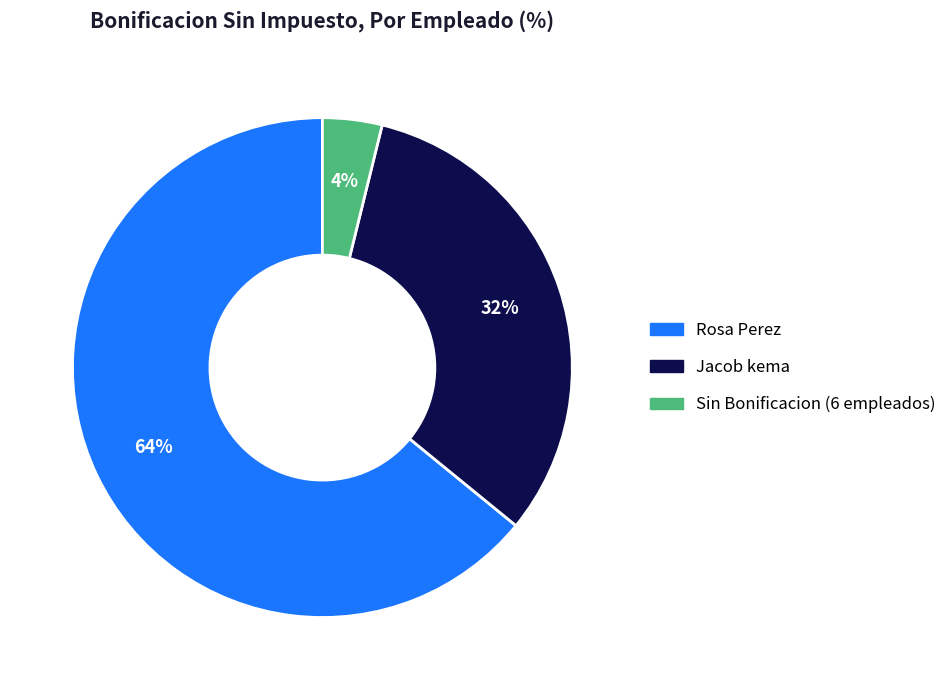

True or false: Sin Bonificacion (6 empleados) accounts for 4% of the total.

True